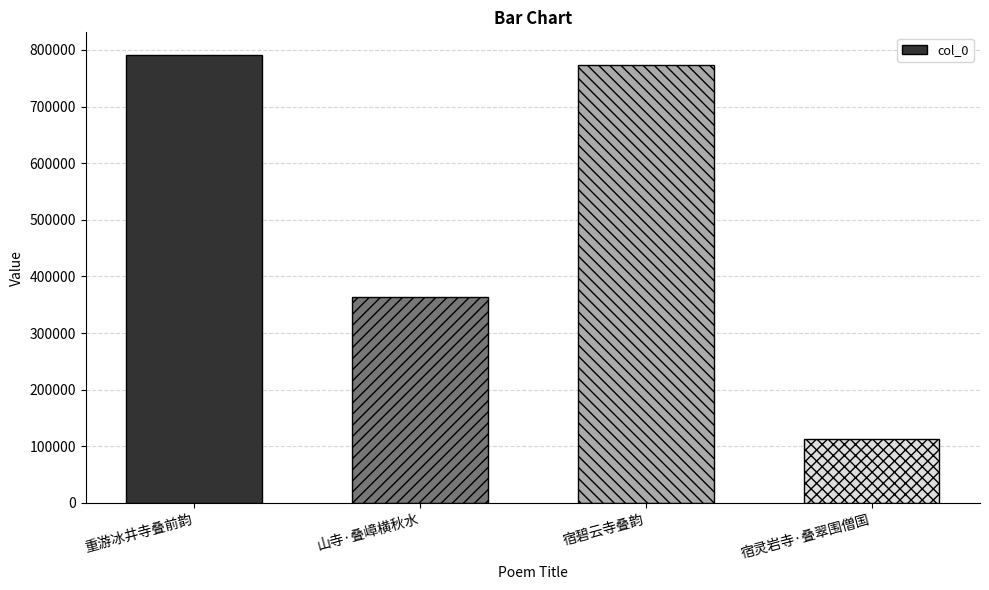

Is it true that the value at 宿碧云寺叠韵 is 319185?

False